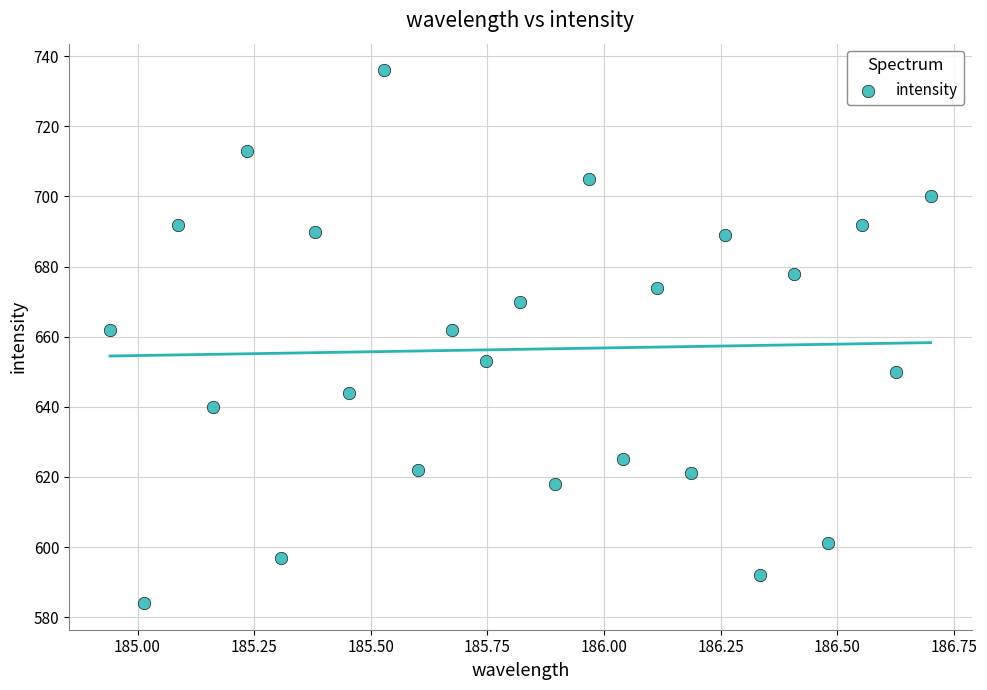

What is the range of Y values (max minus min)?

152